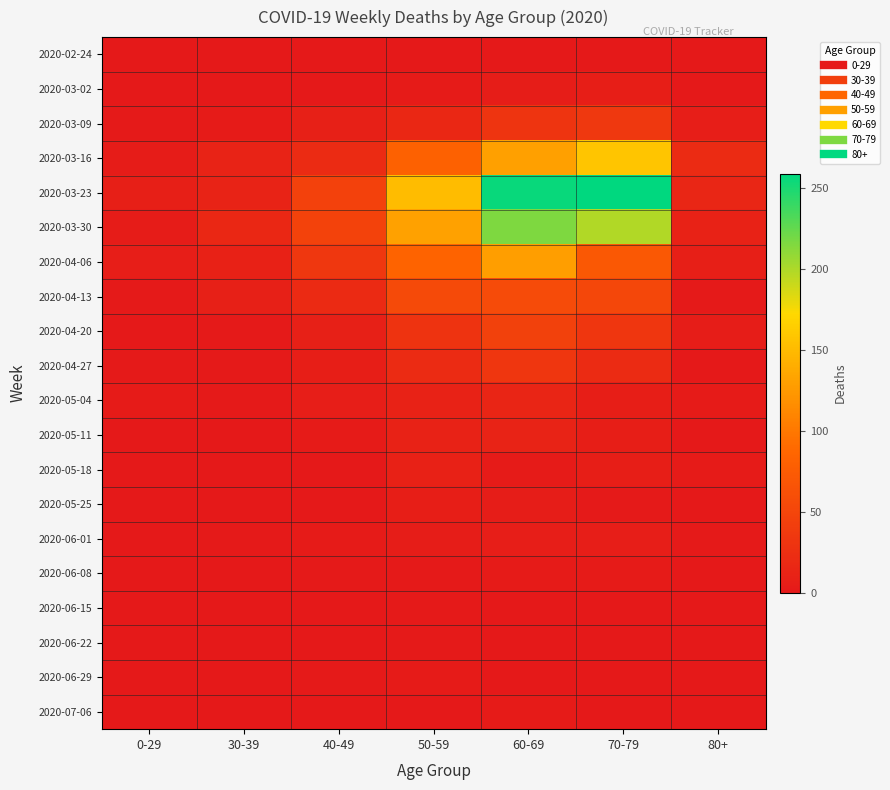

How many distinct data groups are displayed?

20